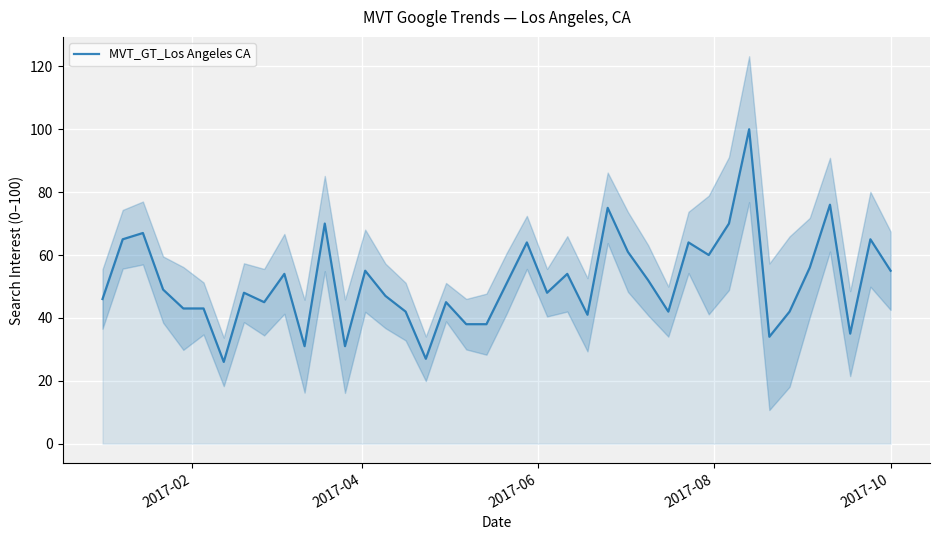

How many lines are shown in the chart?

1